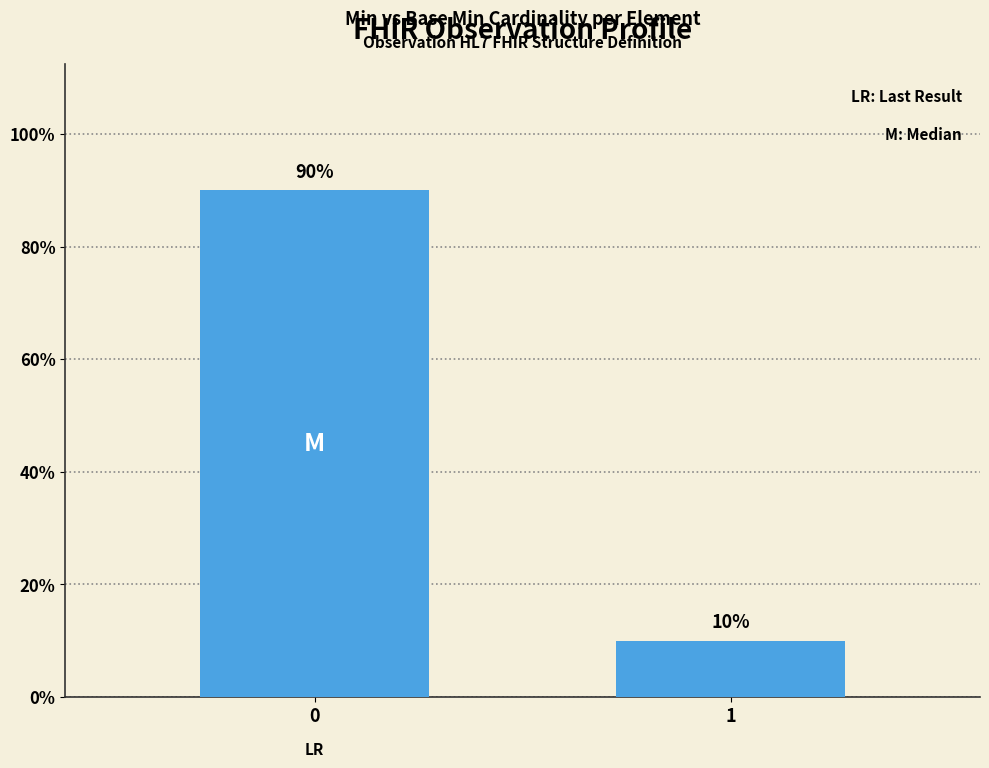

What is the sum of the values at 1 and 0?

100